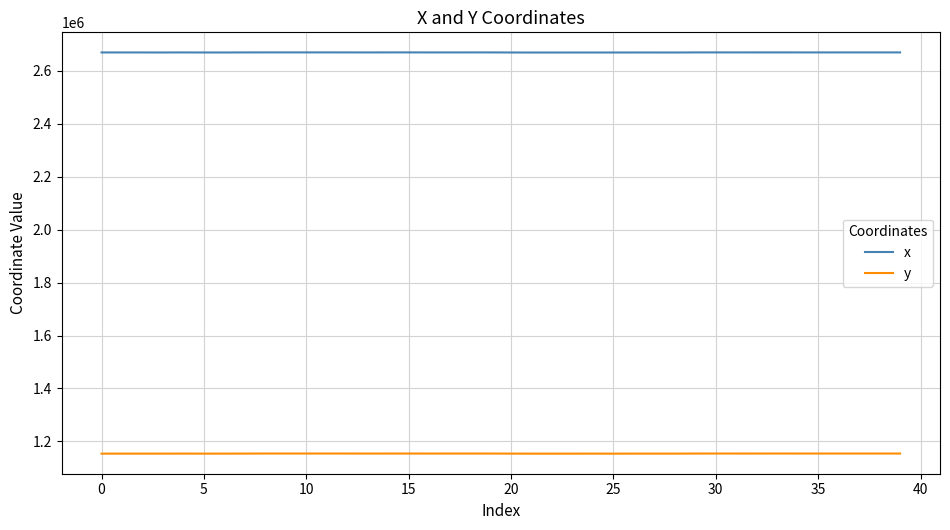

True or false: x and y intersect in this chart.

False